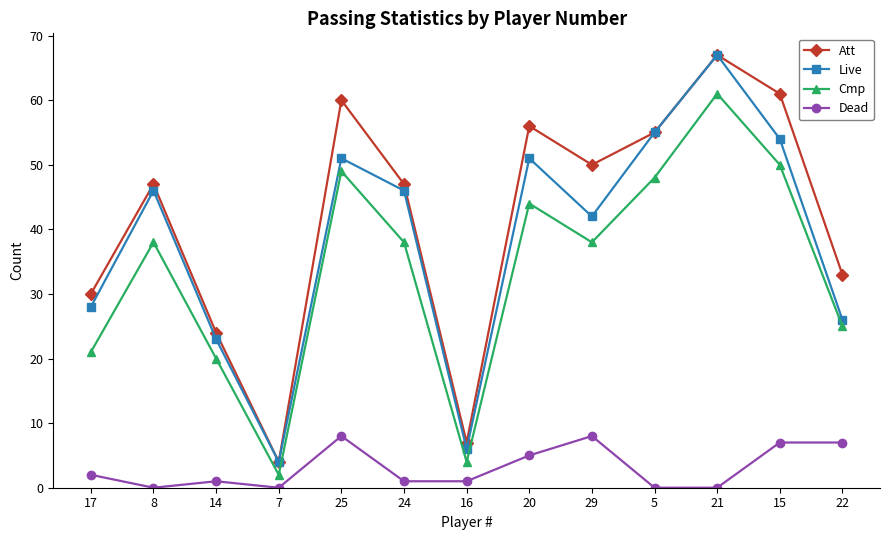

Rank the series at 8 from lowest to highest value.

Dead, Cmp, Live, Att